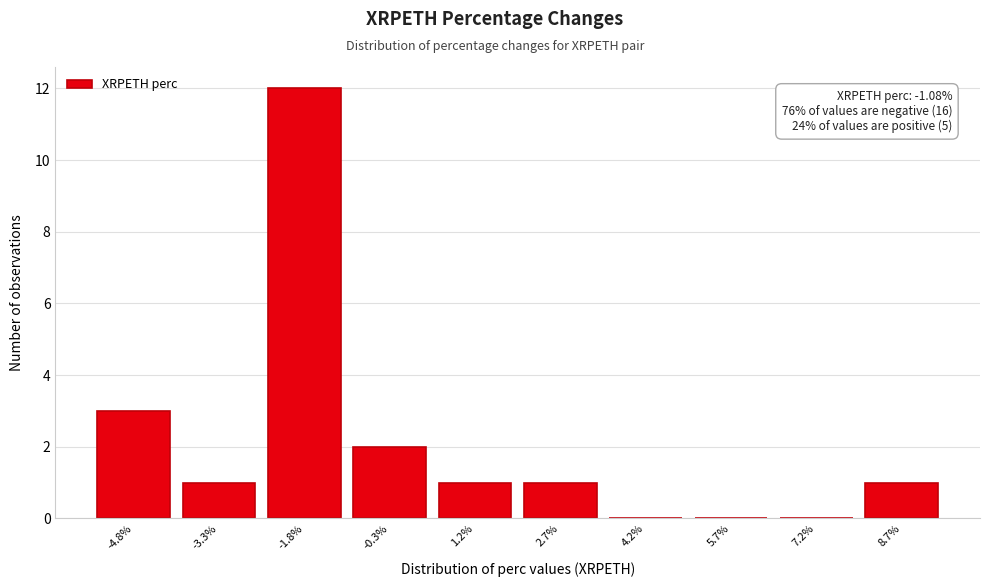

Reading right to left, list all the values displayed in this chart.

8.7%=1	7.2%=0	5.7%=0	4.2%=0	2.7%=1	1.2%=1	-0.3%=2	-1.8%=12	-3.3%=1	-4.8%=3